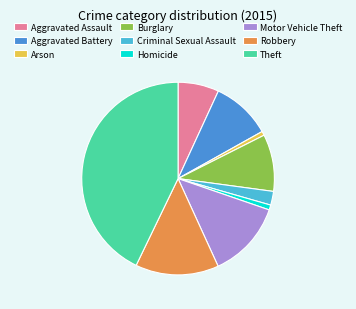

What is the largest slice in the pie chart?

Theft